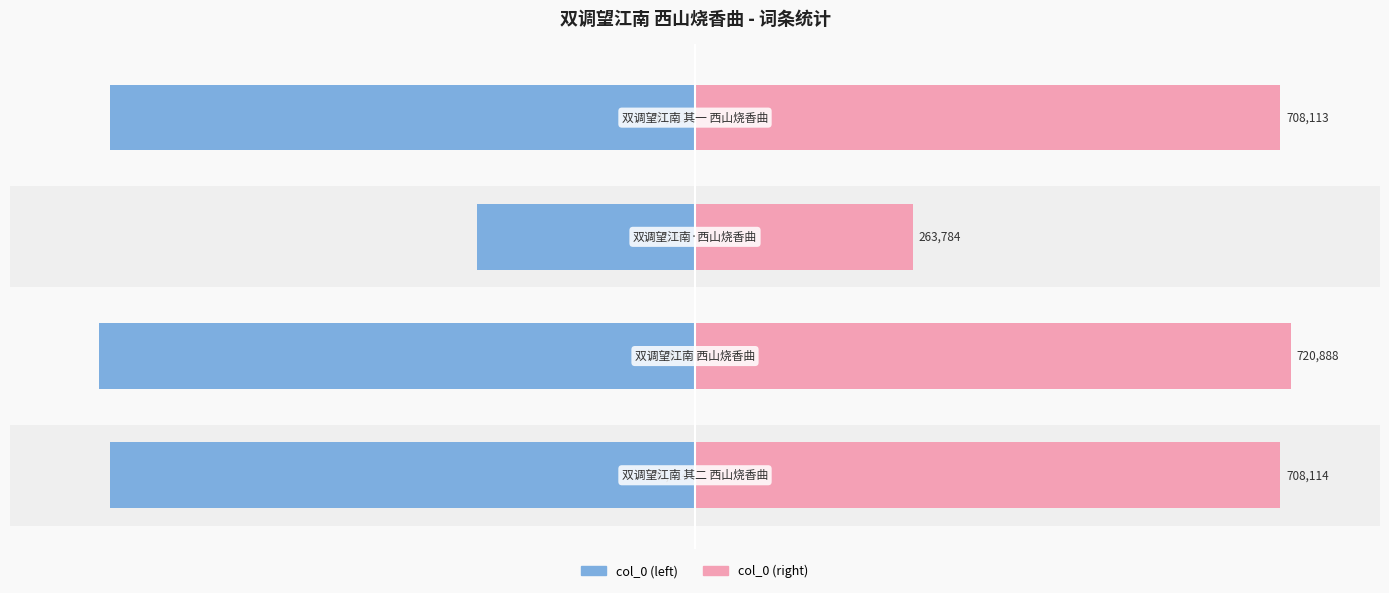

How many bars are there in total?

8